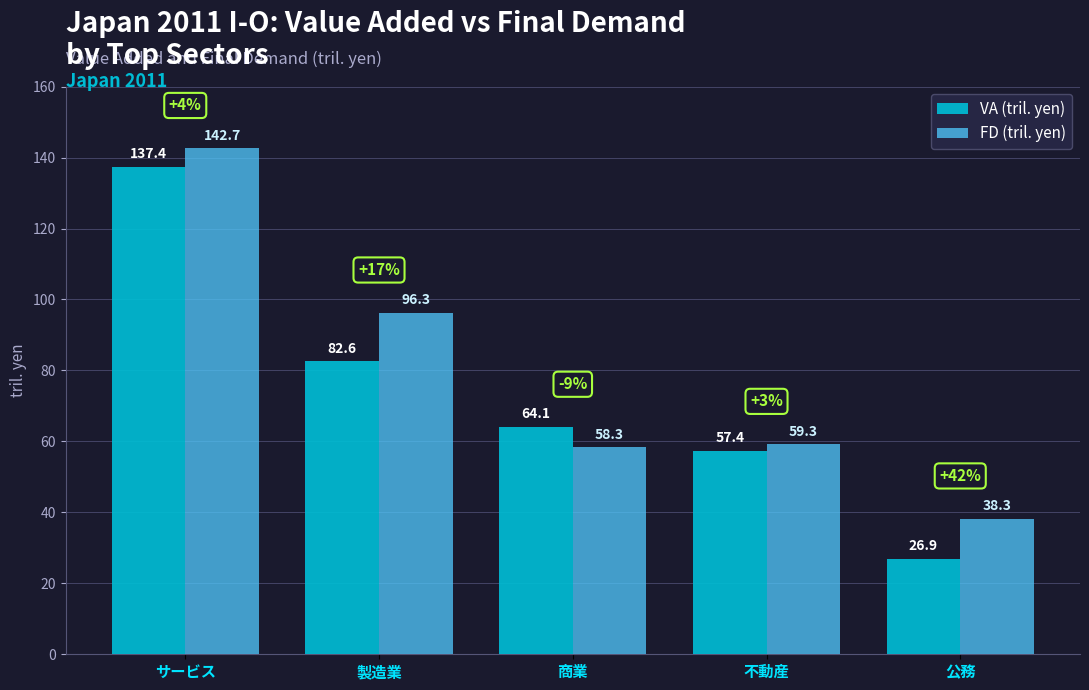

What is the value of the FD (tril. yen) bar at the 4th from the left?

59.3